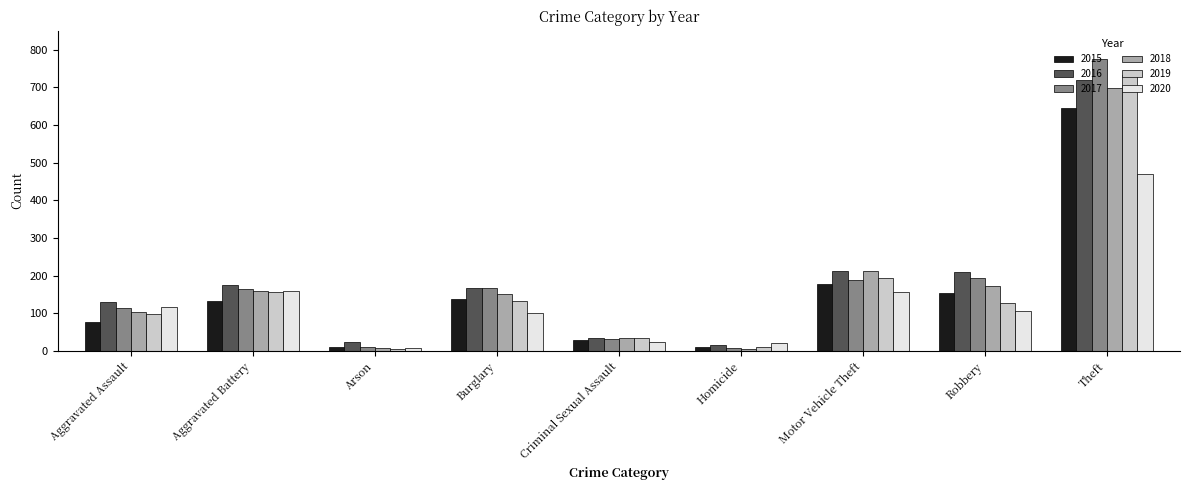

What is the highest value of the 2017 series?

775